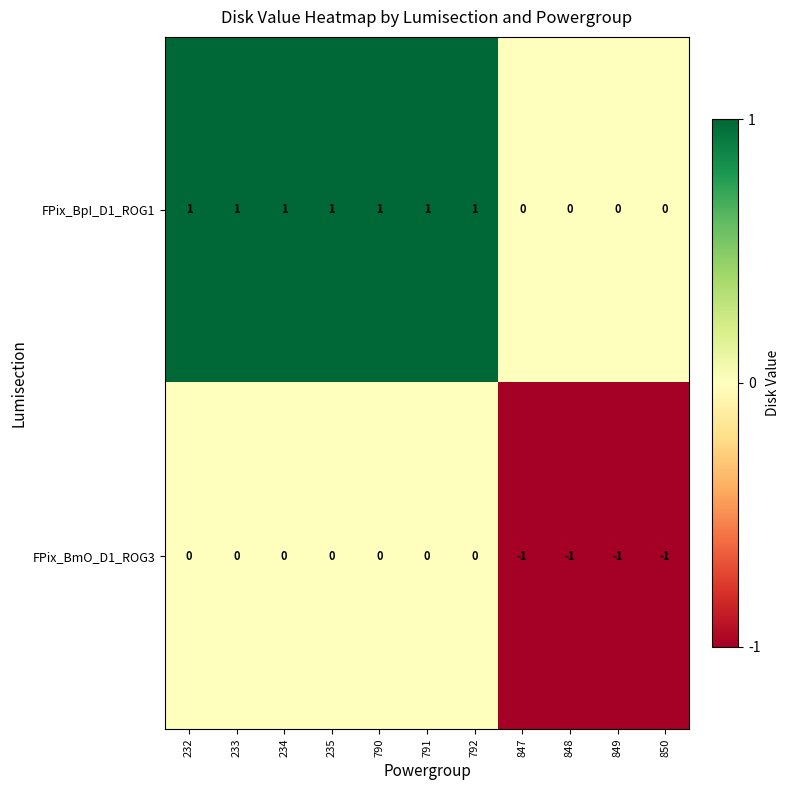

What is the total value across all series at 233?

1